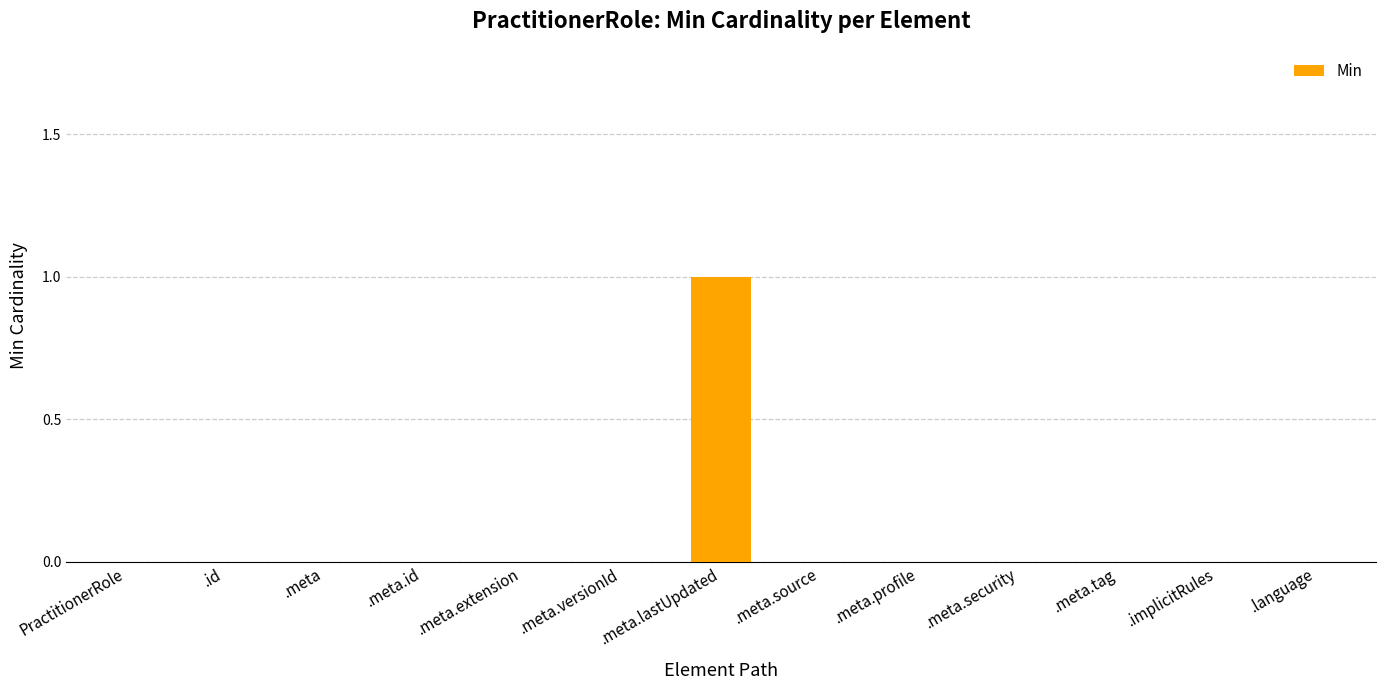

True or false: the data shows 0 at .meta.versionId.

True